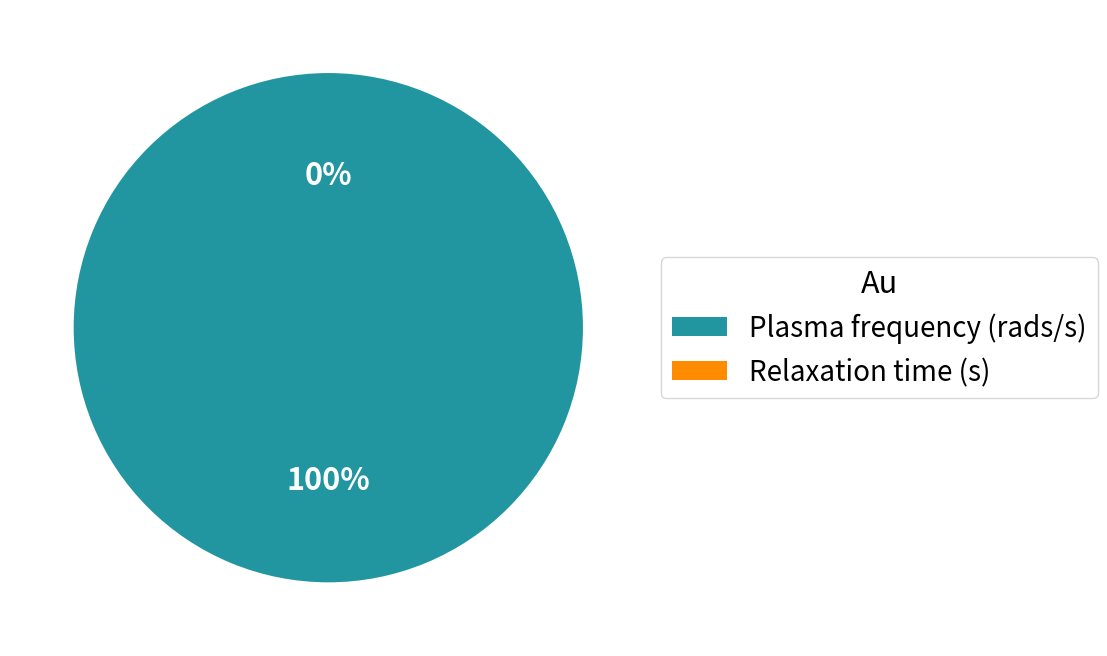

The Plasma frequency (rads/s) slice represents 100% of the pie. True or false?

True